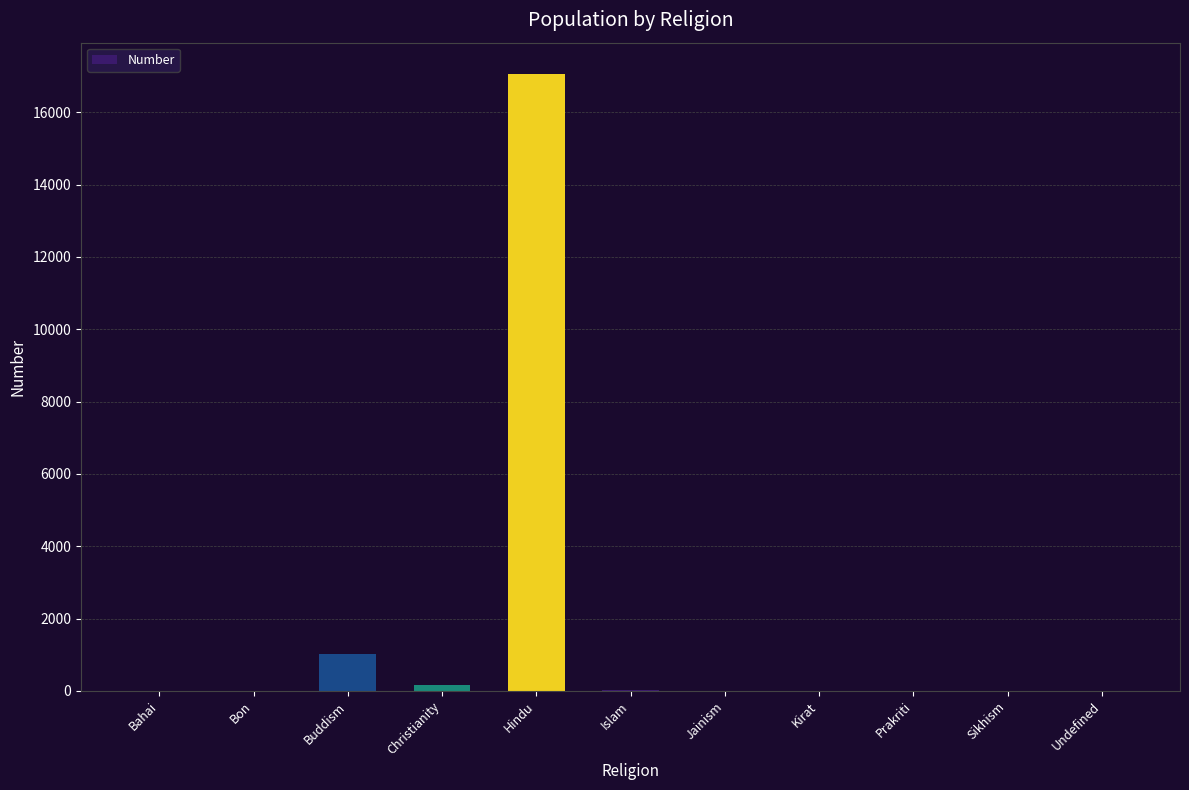

How many categories are shown in the chart?

11